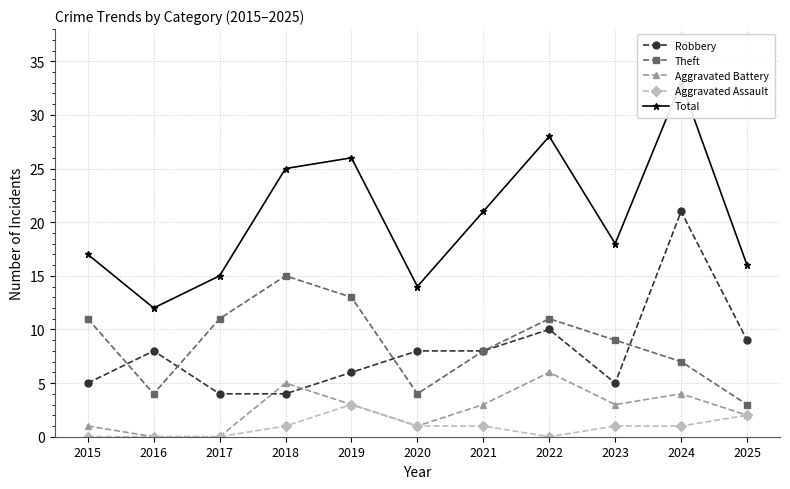

Which series has the widest spread of values?

Total